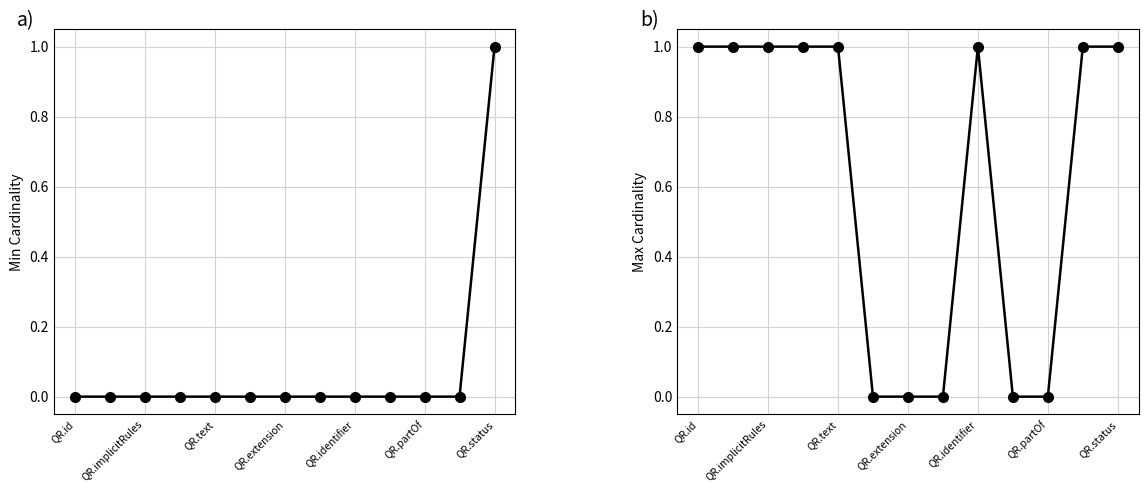

How many lines are shown in the chart?

2